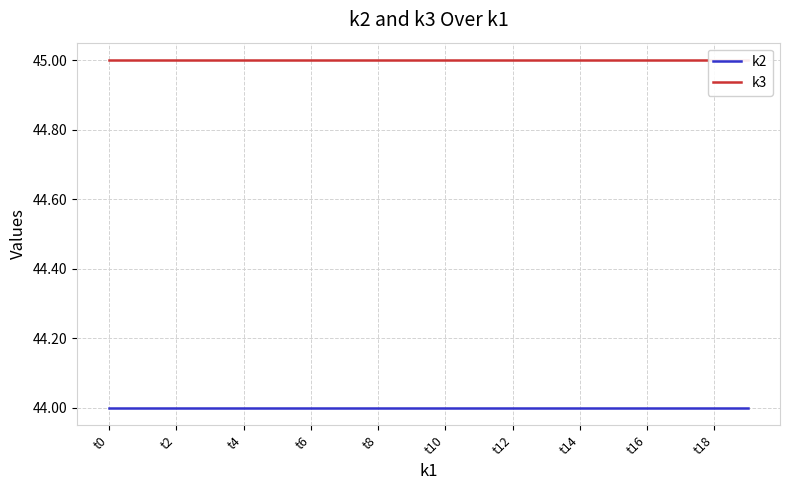

True or false: k3 and k2 cross at least once.

False